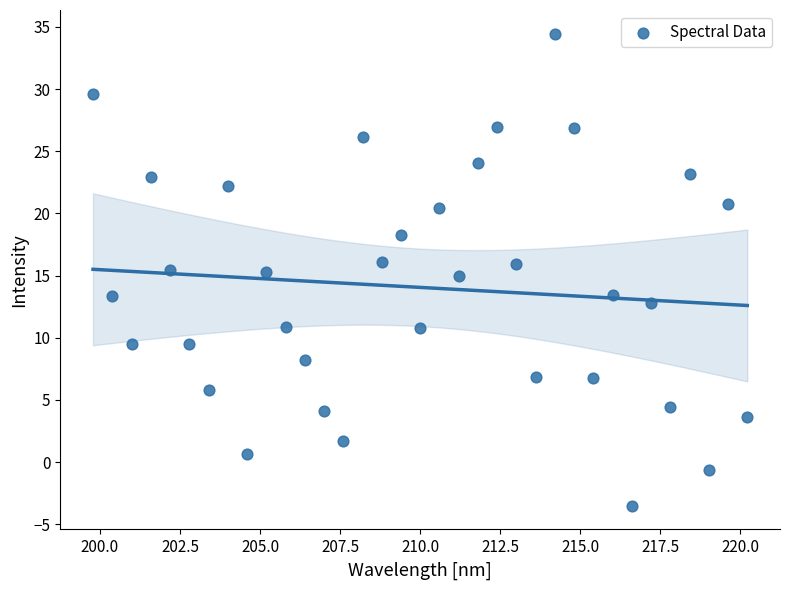

What is the range of Y values (max minus min)?

38.0